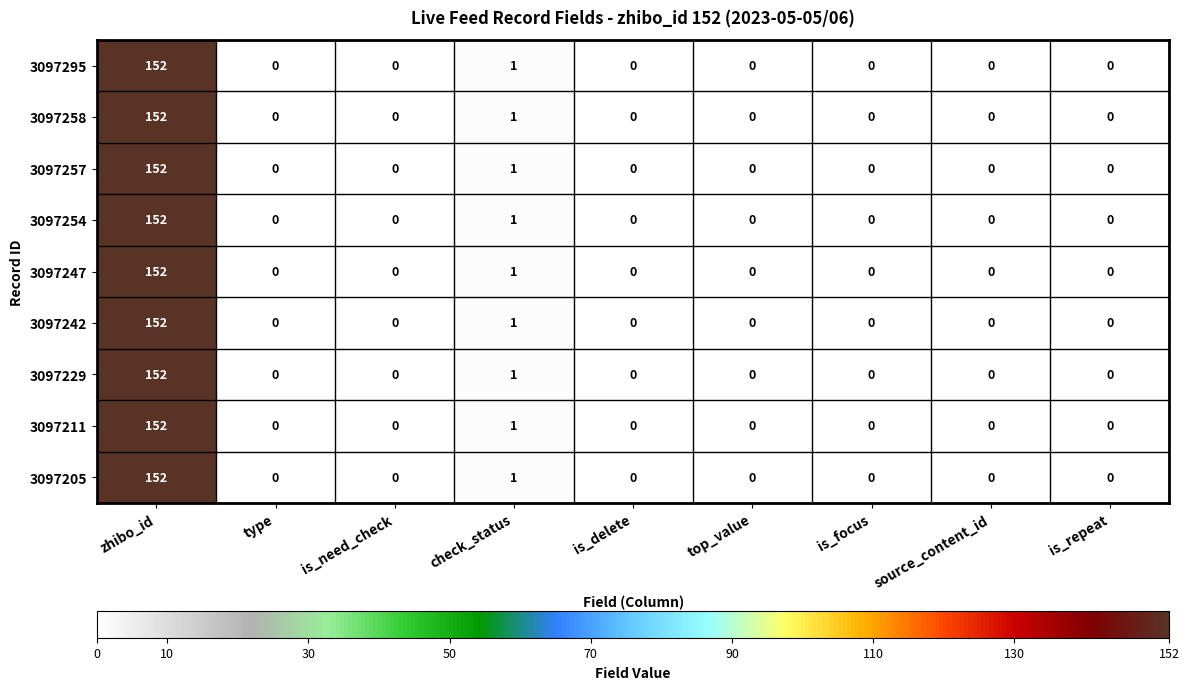

Is the value of 3097295 at is_repeat greater than the value of 3097242 at check_status?

No